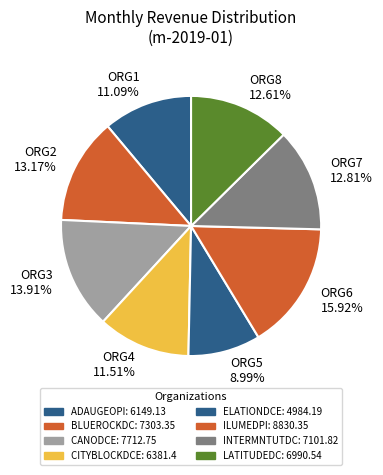

Which slice is the smallest?

ORG5 8.99%